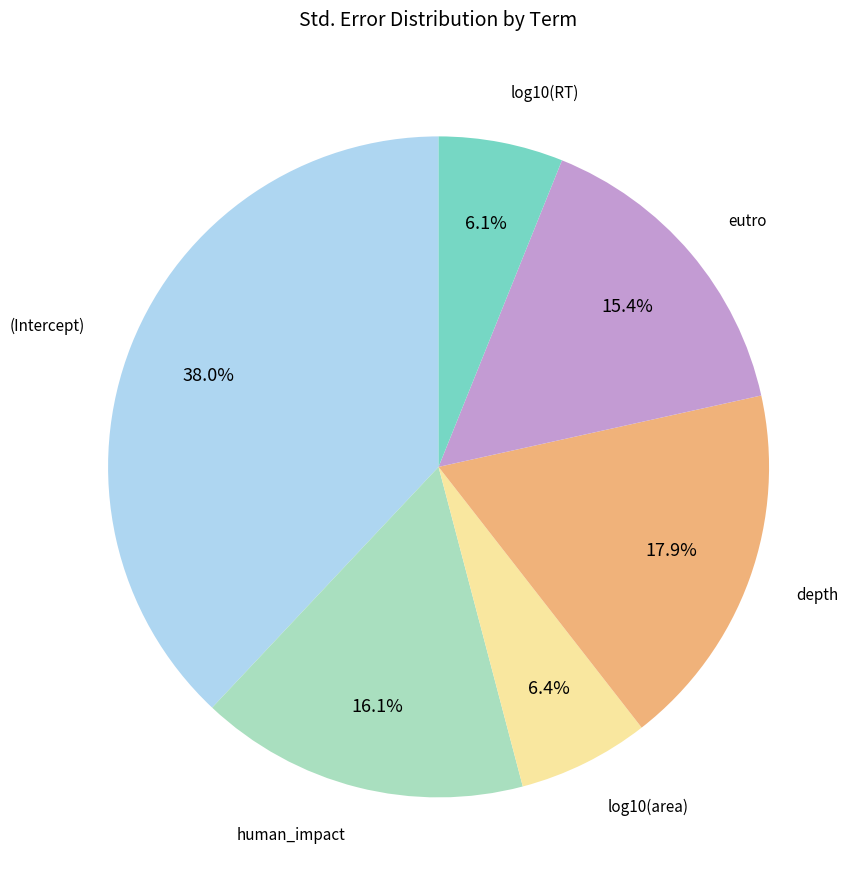

Is there a majority slice in this chart?

No